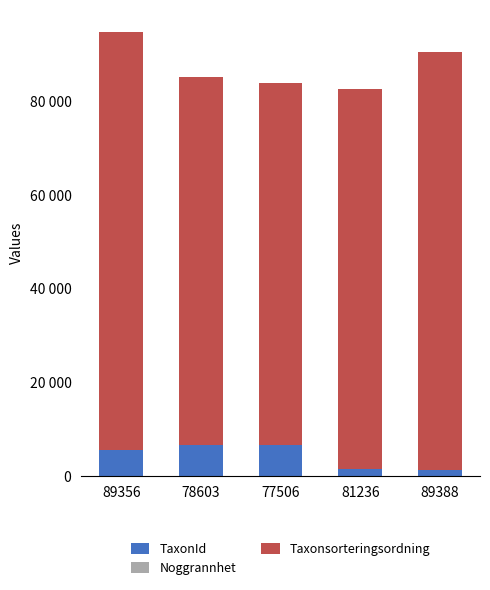

List the labels in order of Taxonsorteringsordning value, smallest first.

77506, 78603, 81236, 89356, 89388